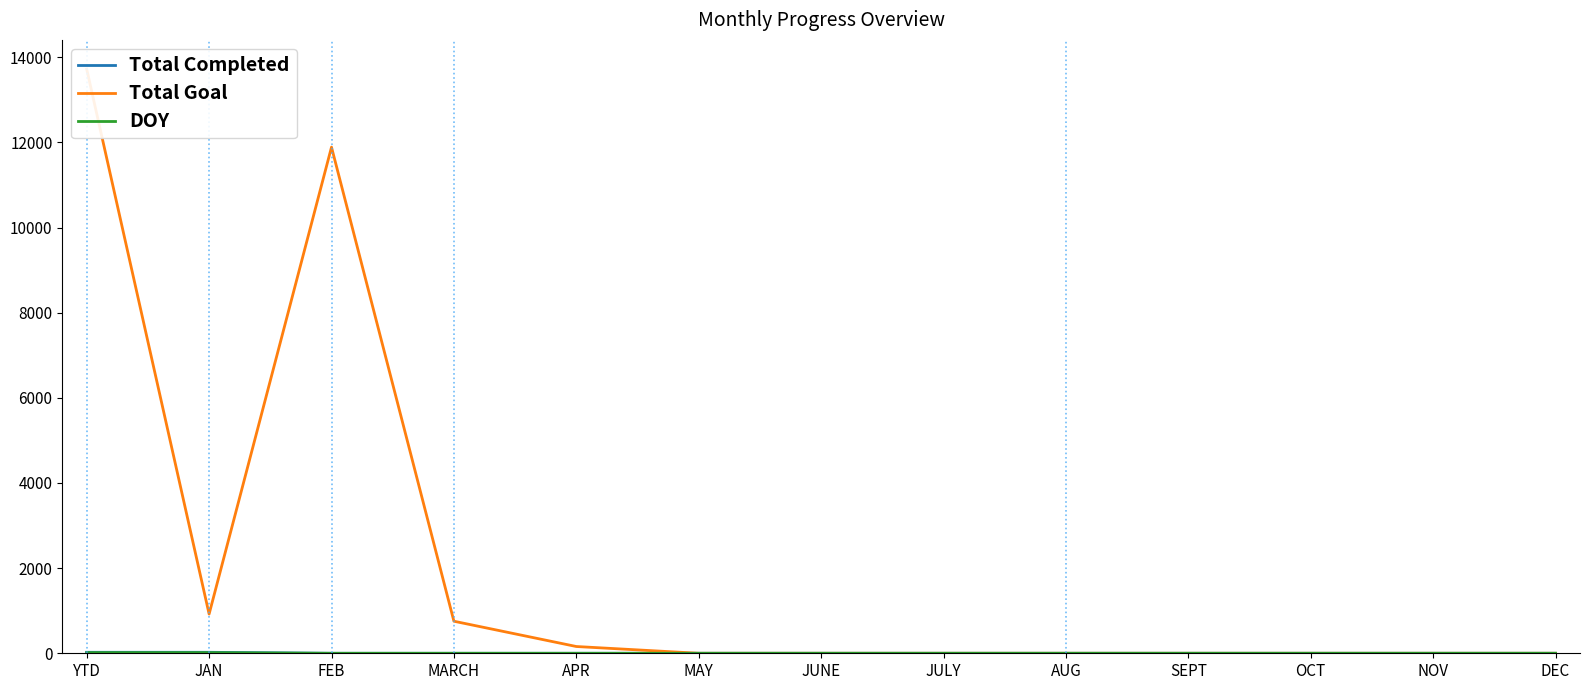

What are all the series names shown in the legend?

Total Completed, Total Goal, DOY